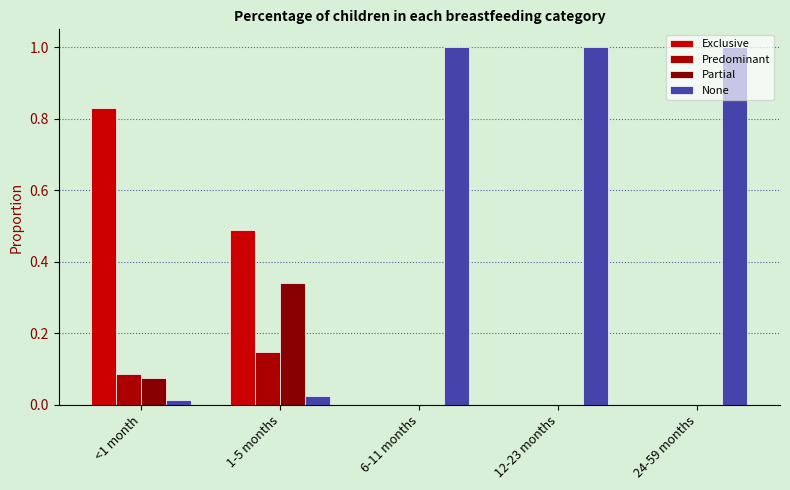

Reading left to right, transcribe all the data shown in this chart.

Exclusive: 0.8	0.5	0.0	0.0	0.0
Predominant: 0.1	0.1	0.0	0.0	0.0
Partial: 0.1	0.3	0.0	0.0	0.0
None: 0.0	0.0	1.0	1.0	1.0